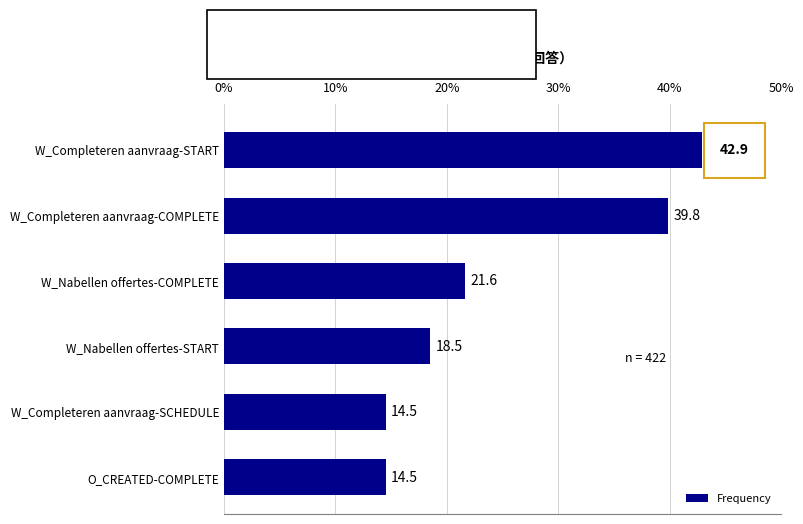

Is it true that the value at W_Completeren aanvraag-SCHEDULE is 14.5?

True